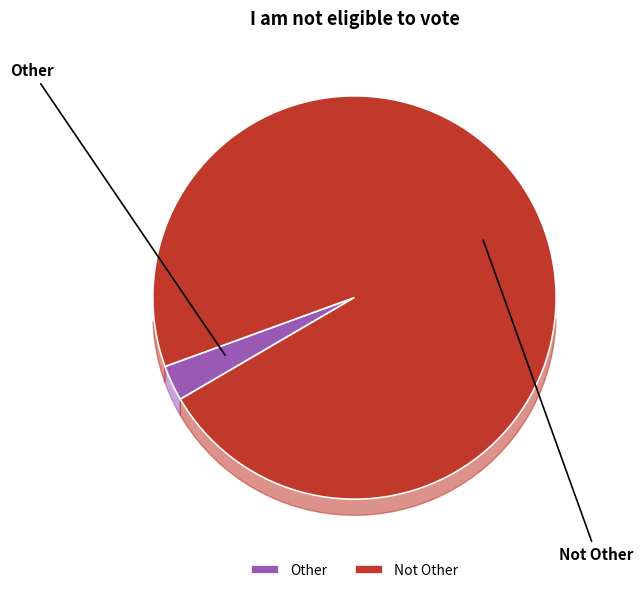

Between Other and Not Other, which is larger?

Not Other